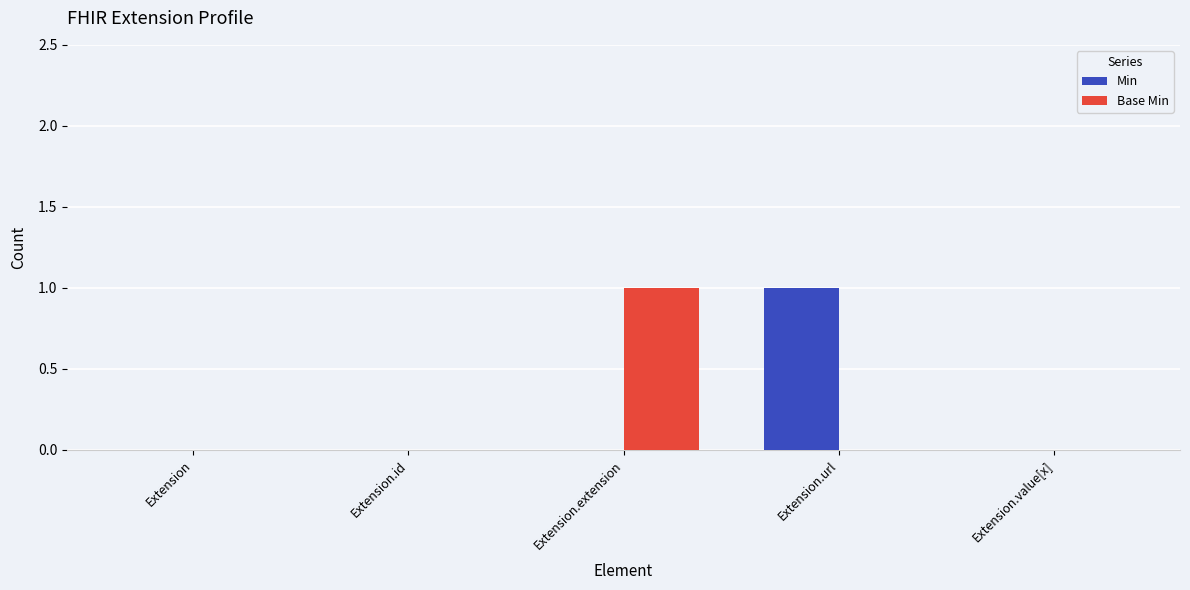

At which label does Min reach its peak?

Extension.url